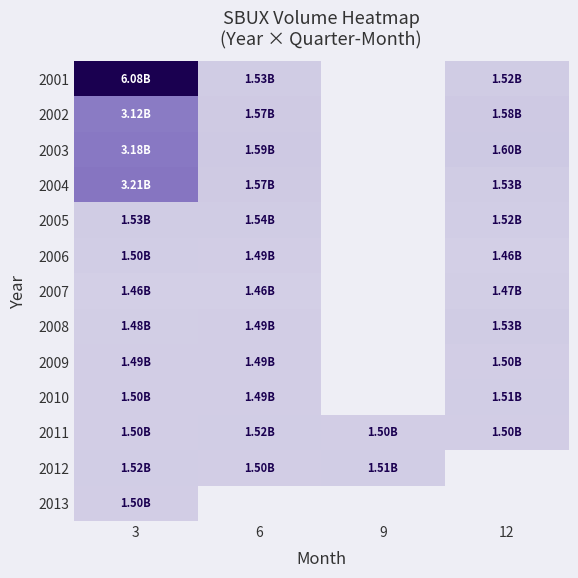

What is the sum of the 2006 values at 12 and 6?

2952146000.0